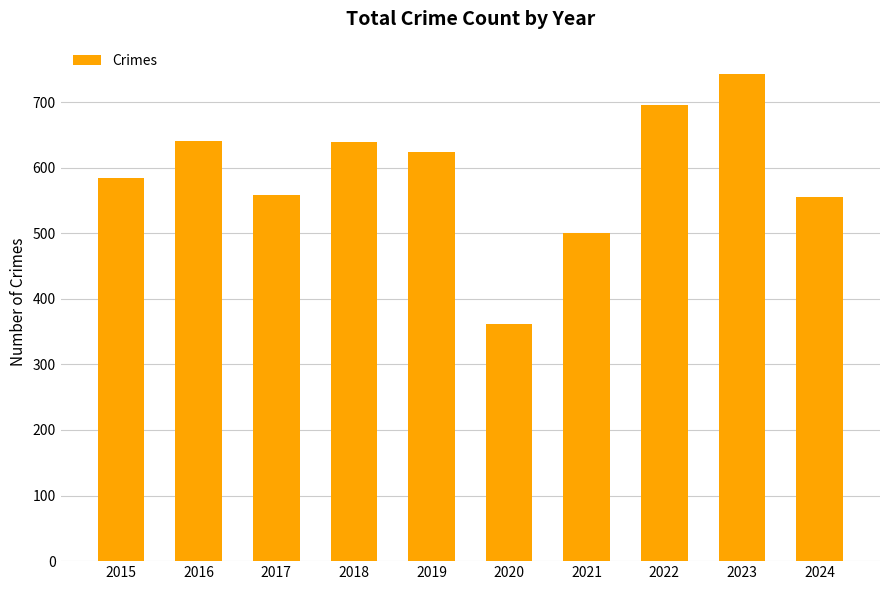

How many categories are shown in the chart?

10